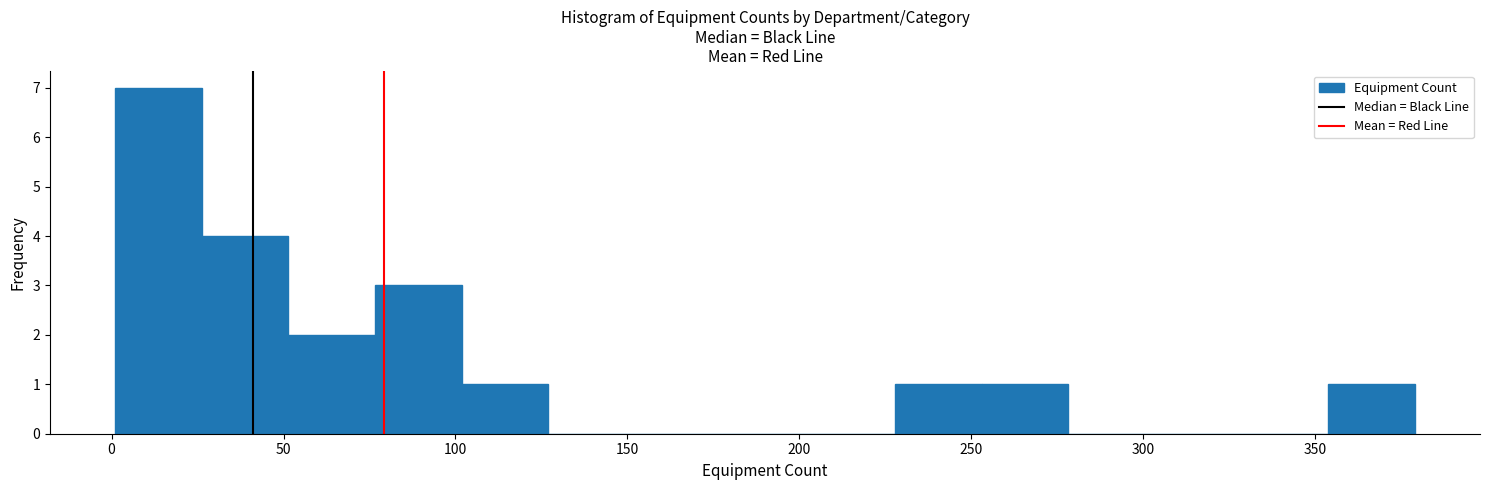

Which range on the x-axis has the tallest bar?

0 to 25